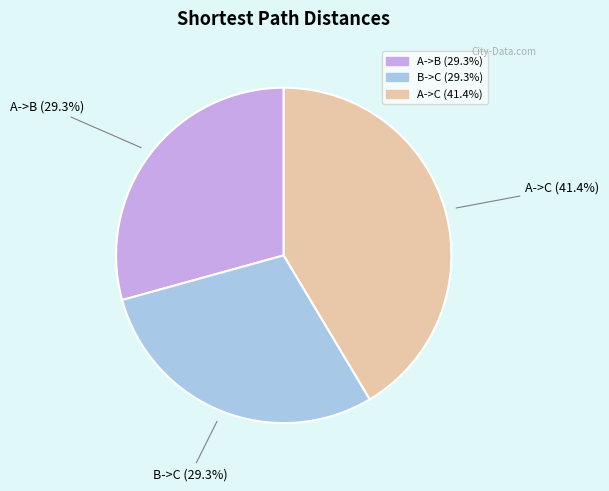

How many slices are in this pie chart?

3